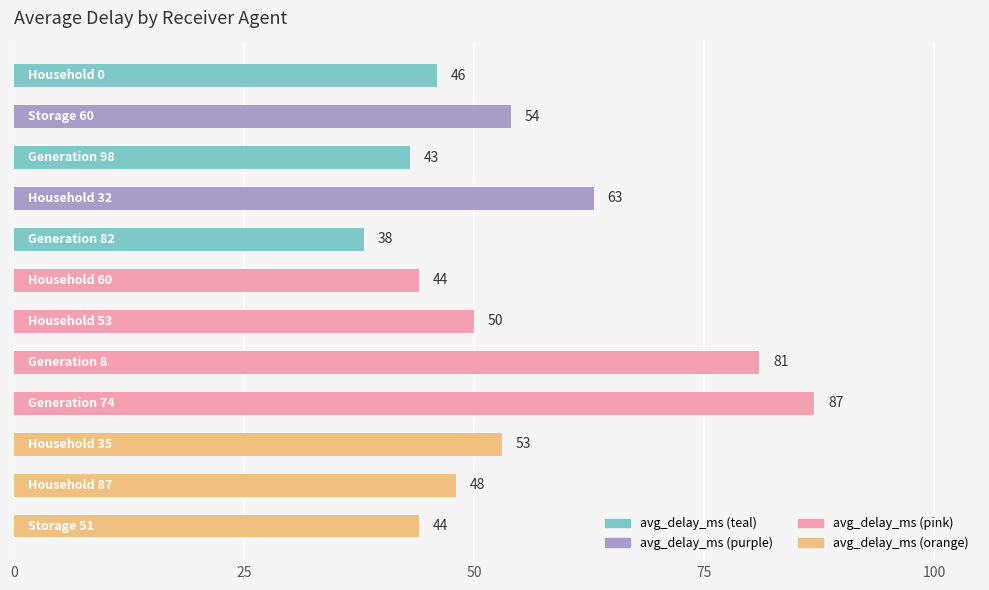

How many series are shown in this chart?

1